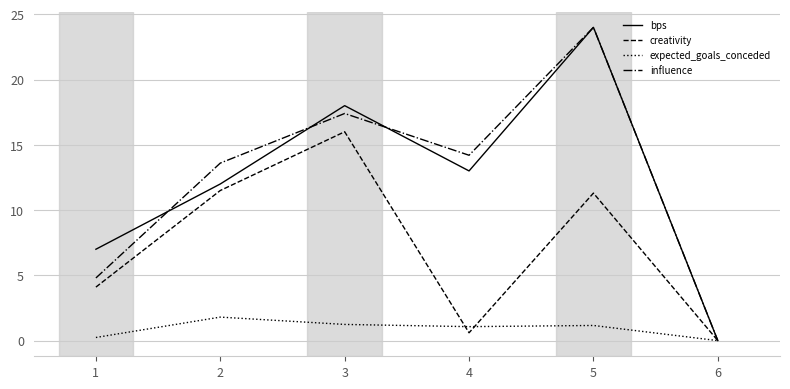

Is this an area chart (filled region under the line)?

No